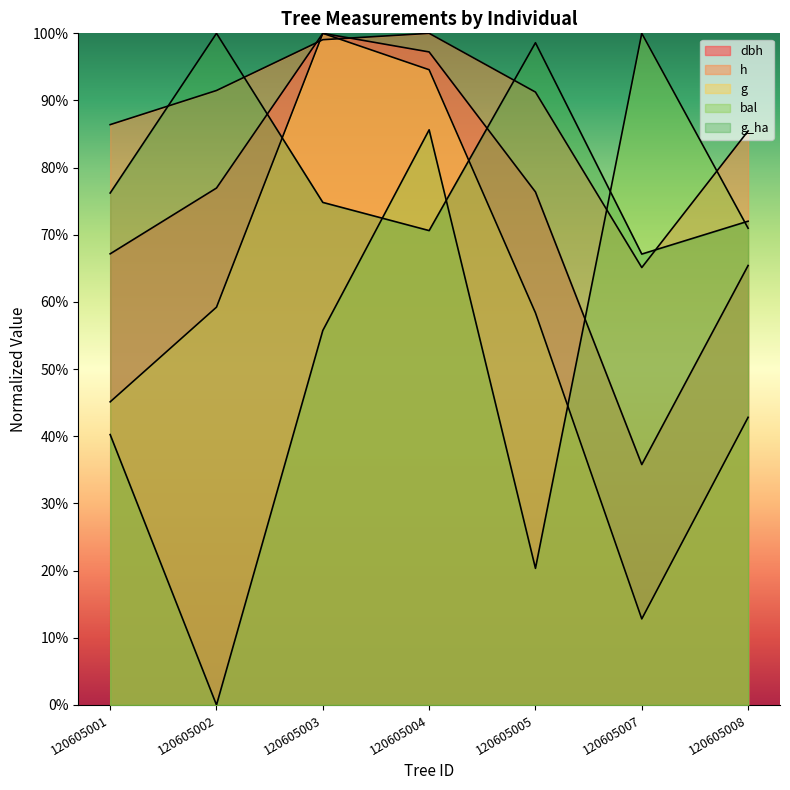

In g_ha, how many points are higher than both neighbors (excluding endpoints)?

2